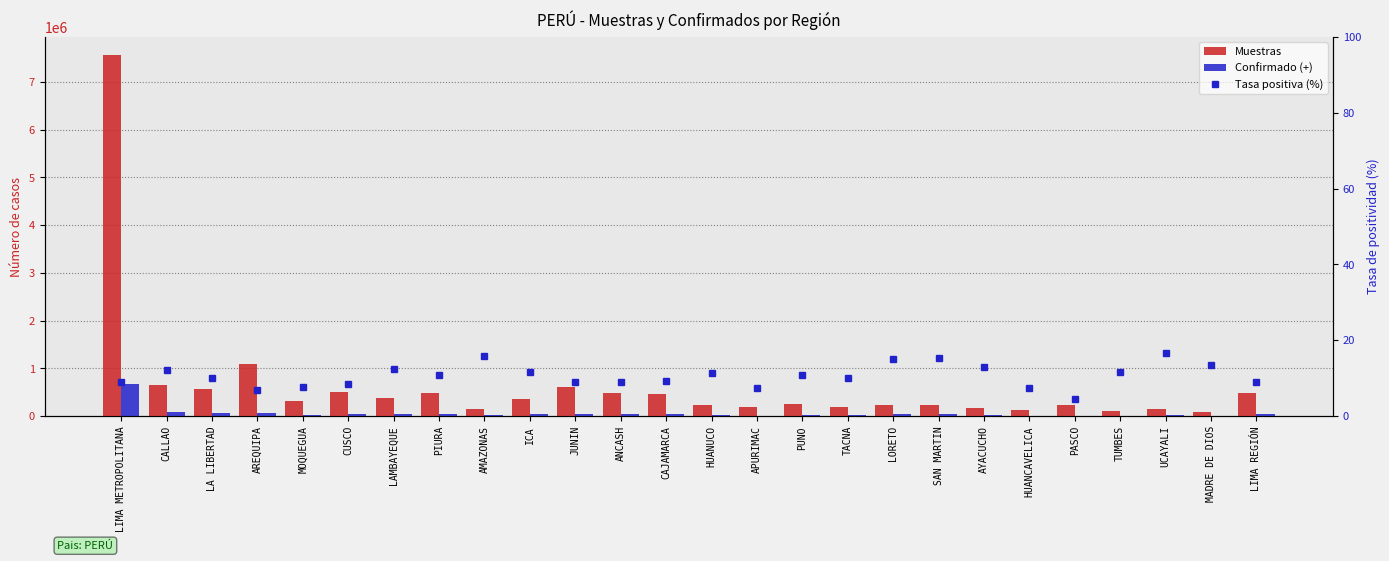

Read the Tasa positiva (%) value at AMAZONAS.

15.8